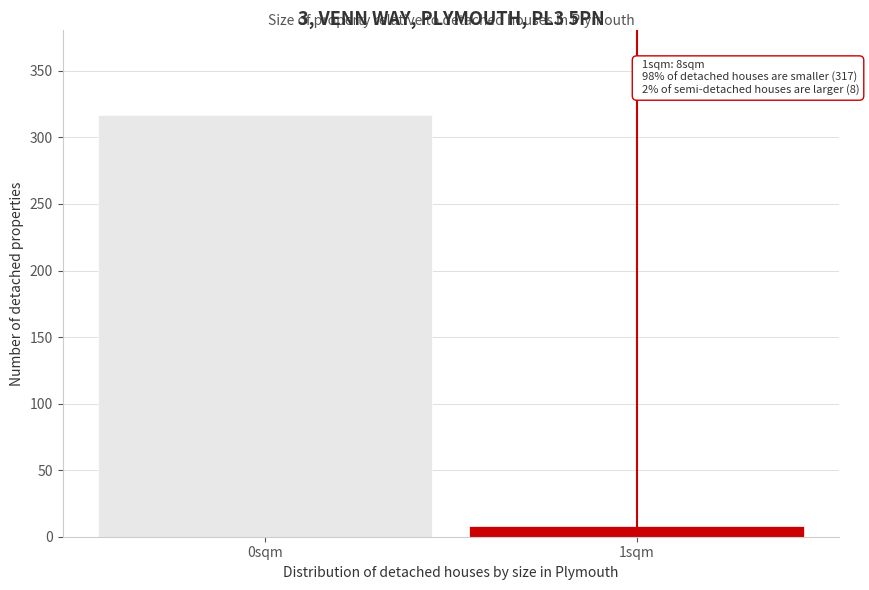

Reading left to right, transcribe all the data shown in this chart.

317	8